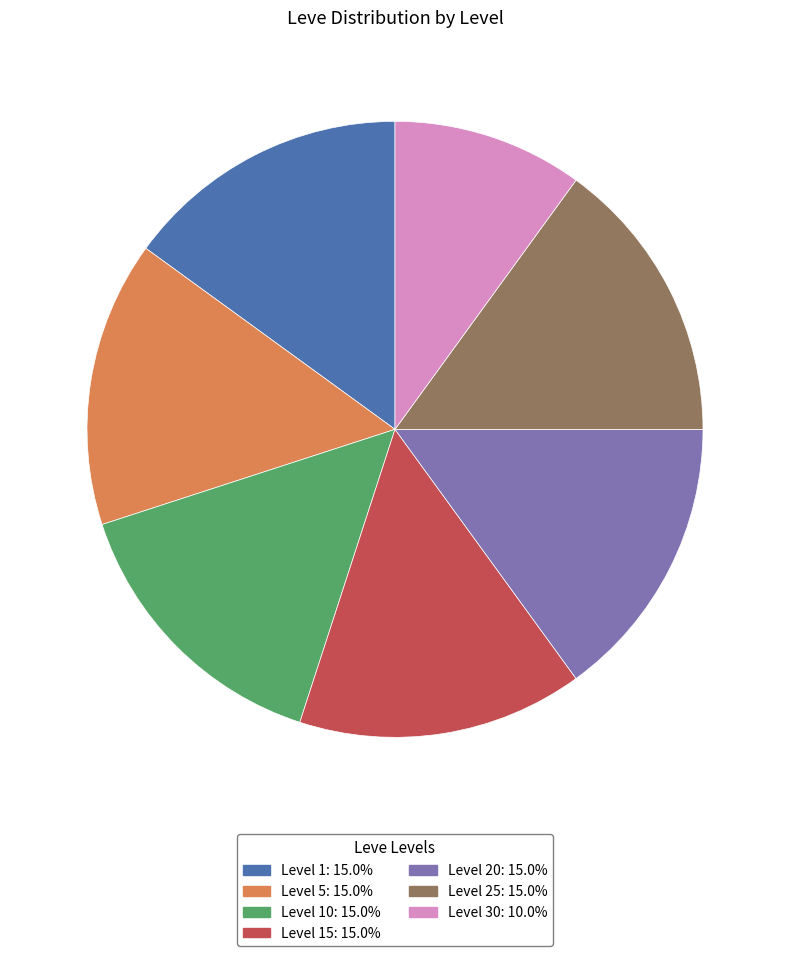

Does any single category account for the majority?

No